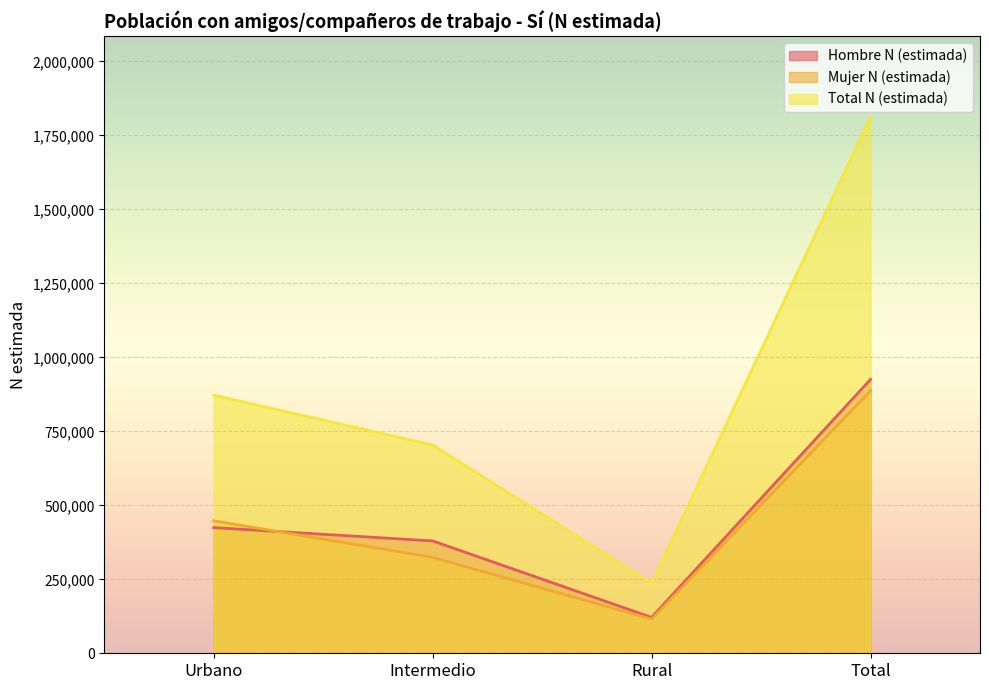

Reading right to left, what are all the values shown in this chart?

Hombre N (estimada): Total=925703	Rural=121255	Intermedio=379768	Urbano=424680
Mujer N (estimada): Total=887409	Rural=115491	Intermedio=324274	Urbano=447644
Total N (estimada): Total=1813112	Rural=236746	Intermedio=704042	Urbano=872324